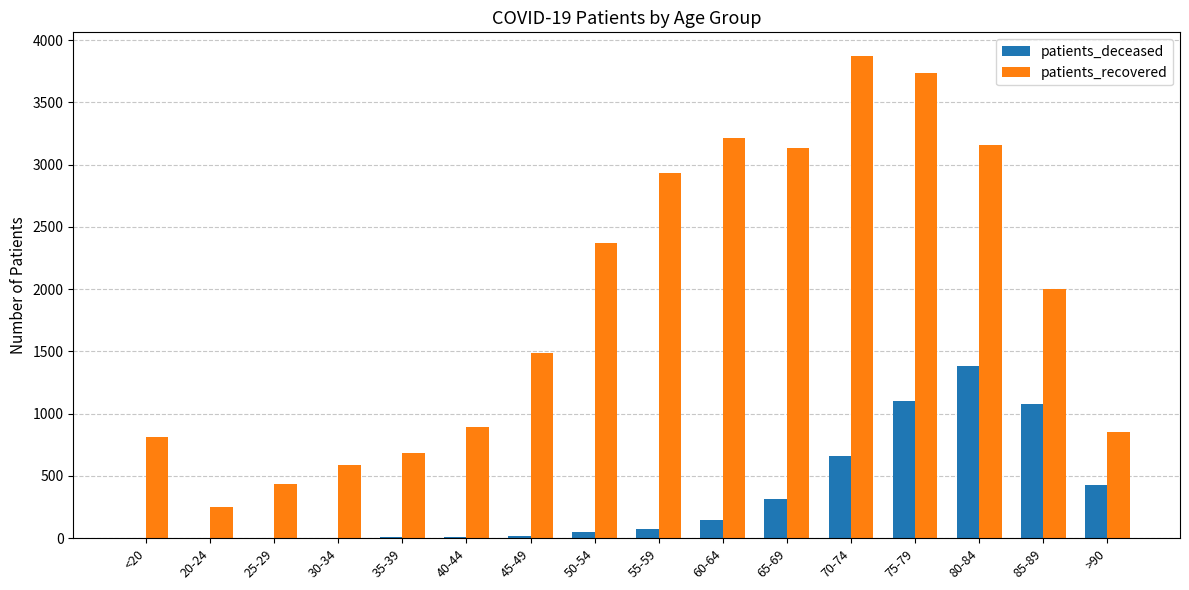

Where is patients_recovered nearest to the value 2062?

85-89